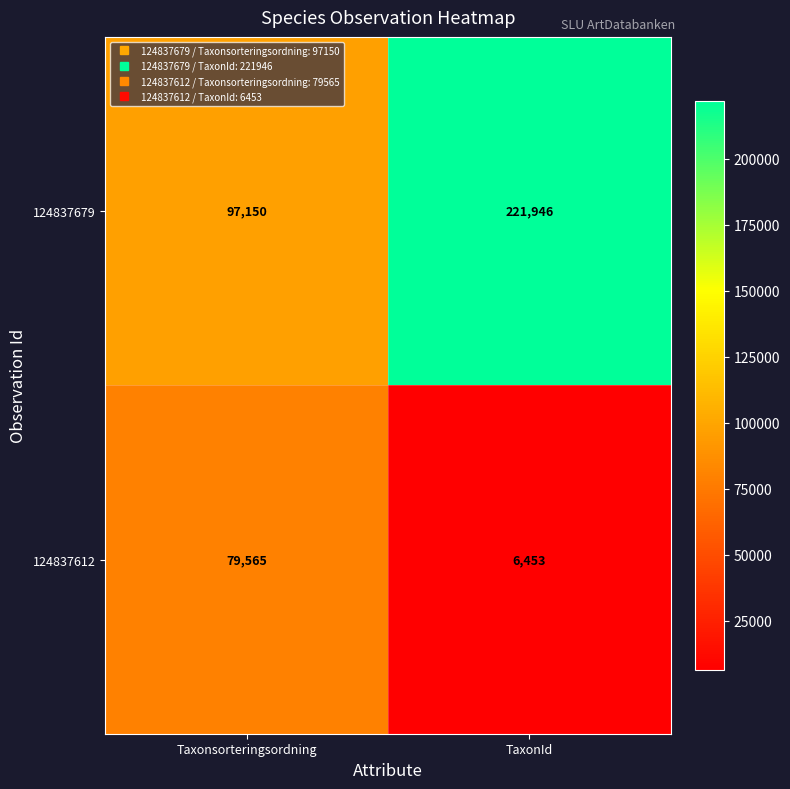

At Taxonsorteringsordning, list the series in order from smallest to largest.

124837612, 124837679